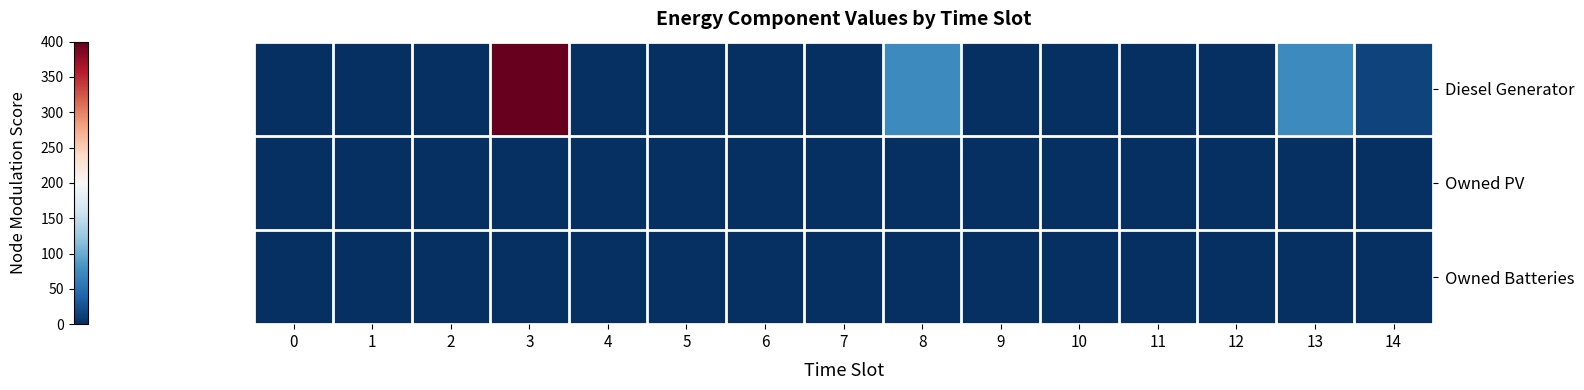

List the series in order of their peak value, highest first.

Diesel Generator, Owned PV, Owned Batteries